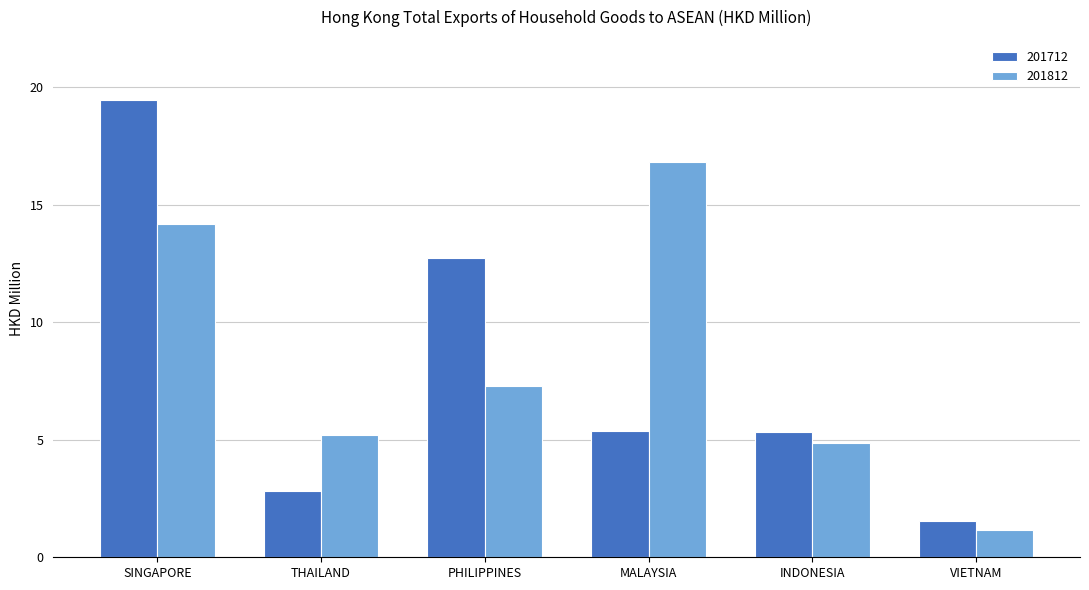

List the series in order of their overall mean, lowest first.

201712, 201812